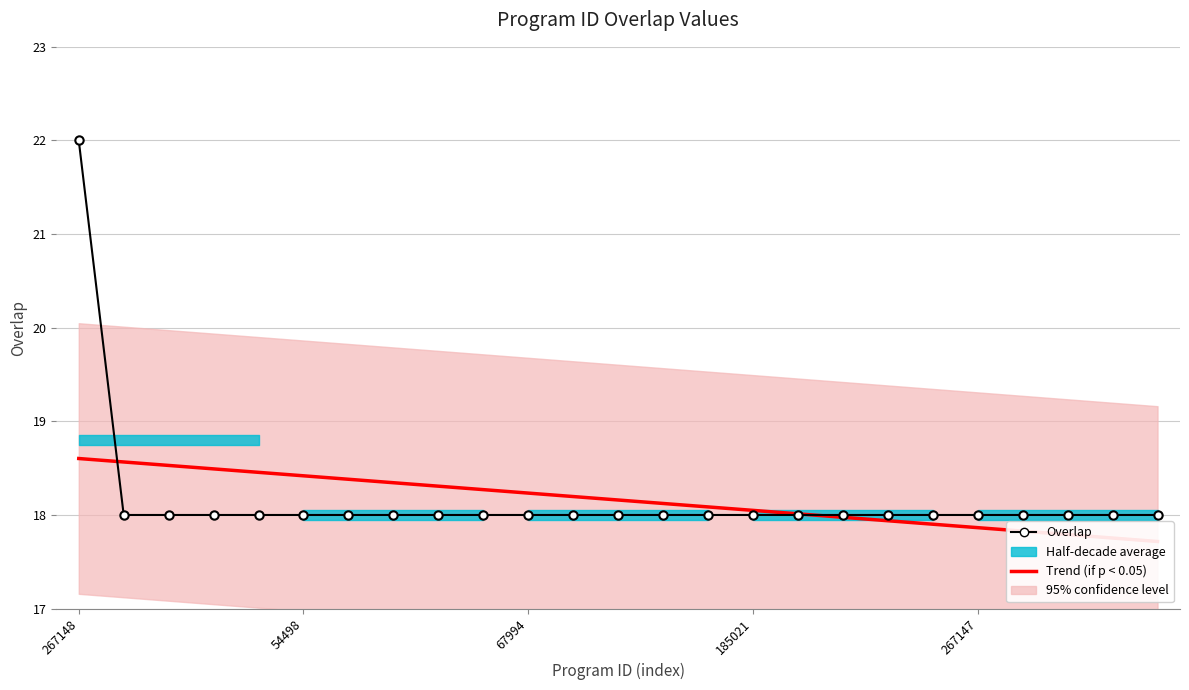

Is it true that Overlap equals 18.0 at 67994?

True